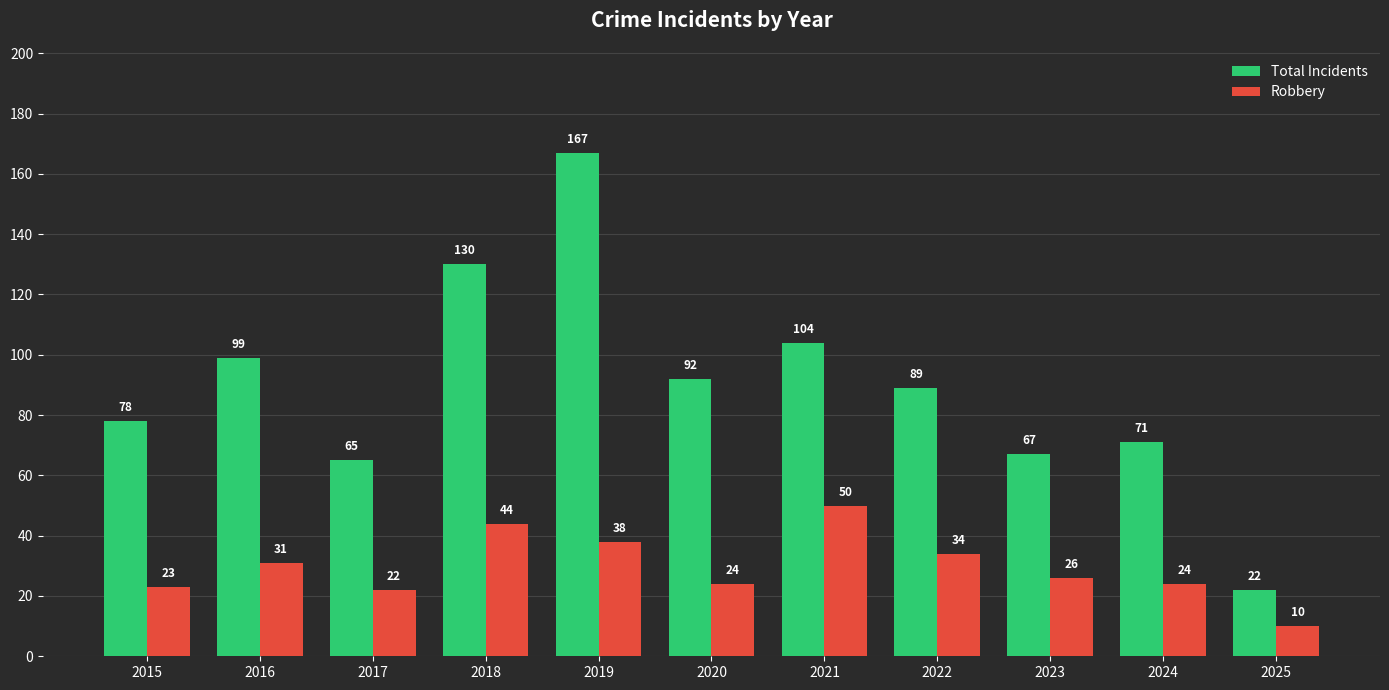

At how many categories does at least one series exceed 42?

10